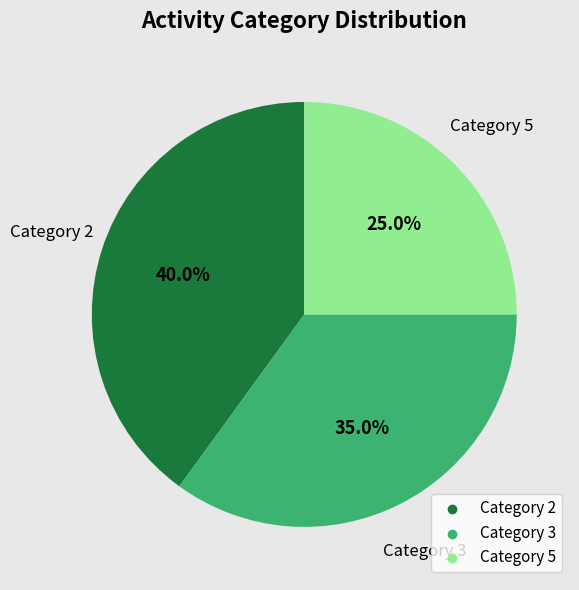

Does any single category account for the majority?

No